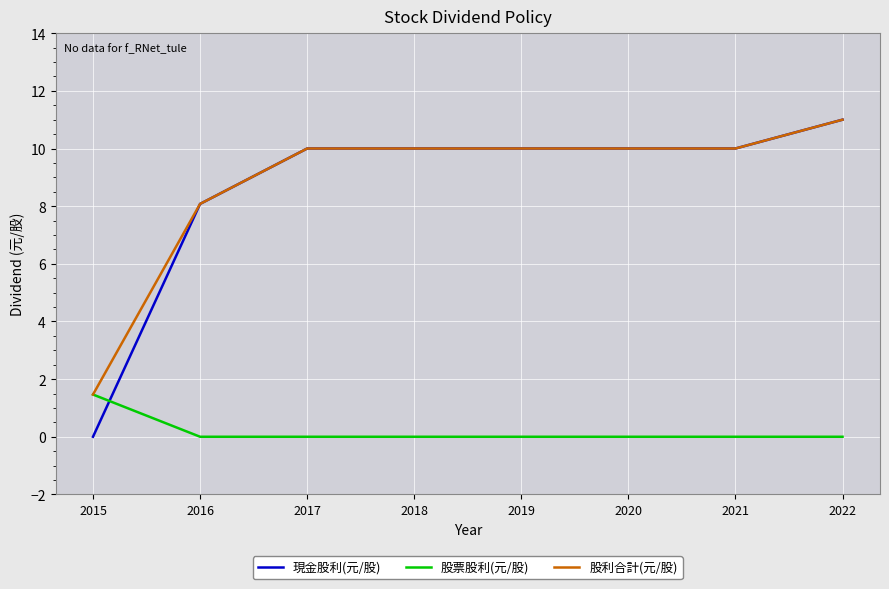

What is the average value of the 現金股利(元/股) series?

8.6